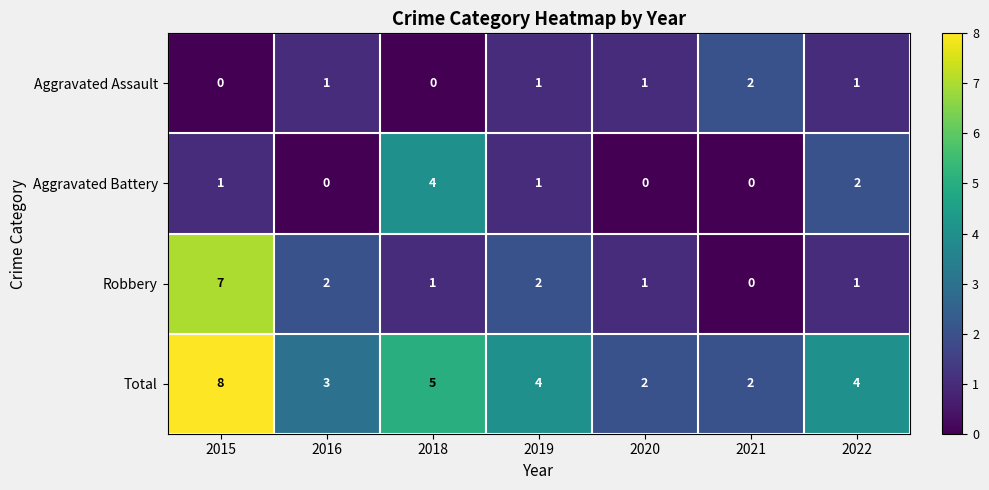

Which series has the largest range (max minus min)?

Robbery